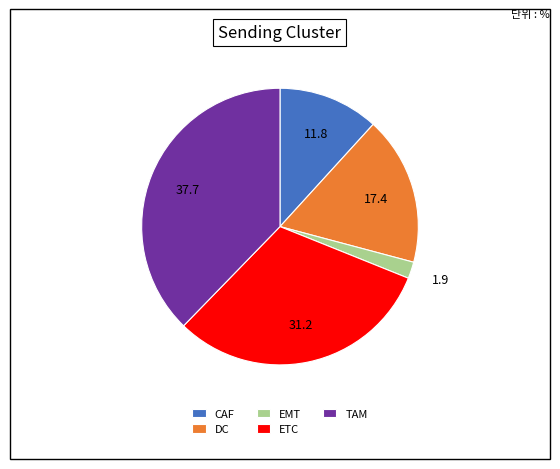

How many slices are in this pie chart?

5